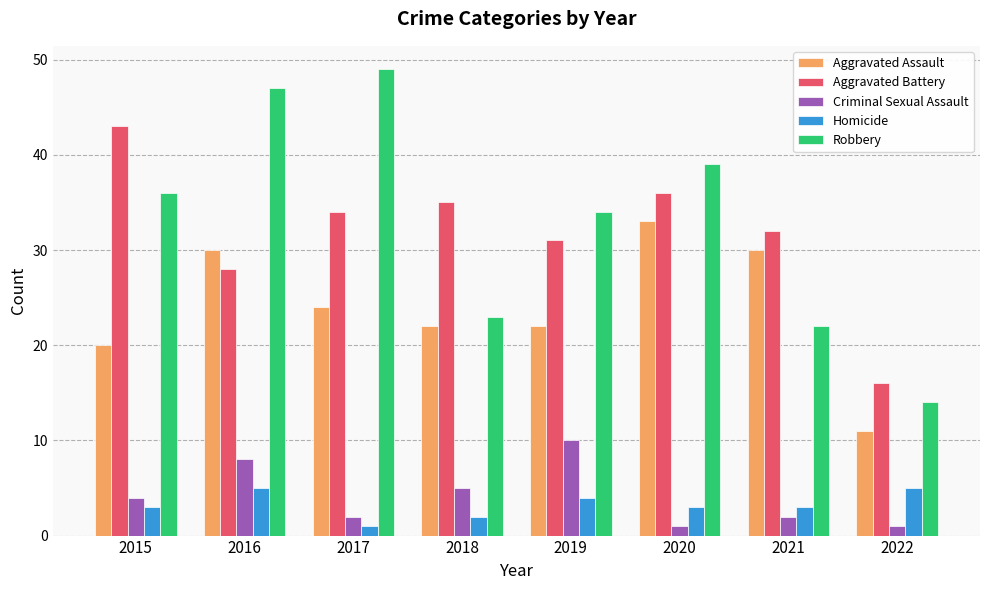

What is the difference between the highest and lowest values at 2022?

15